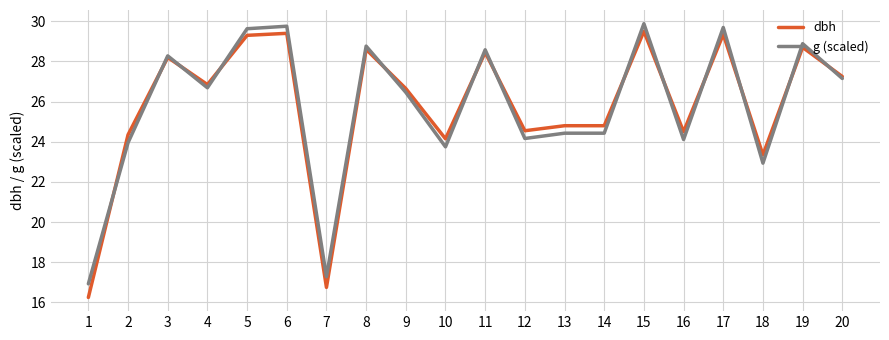

What is the spread (max minus min) of values at 7?

0.5